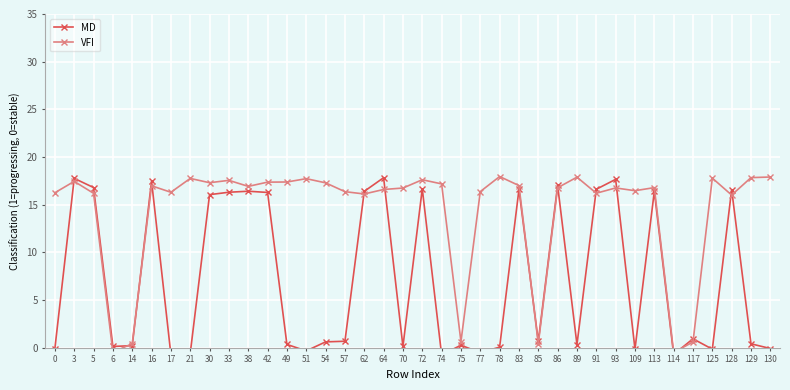

Which series has the largest total across all categories?

VFI